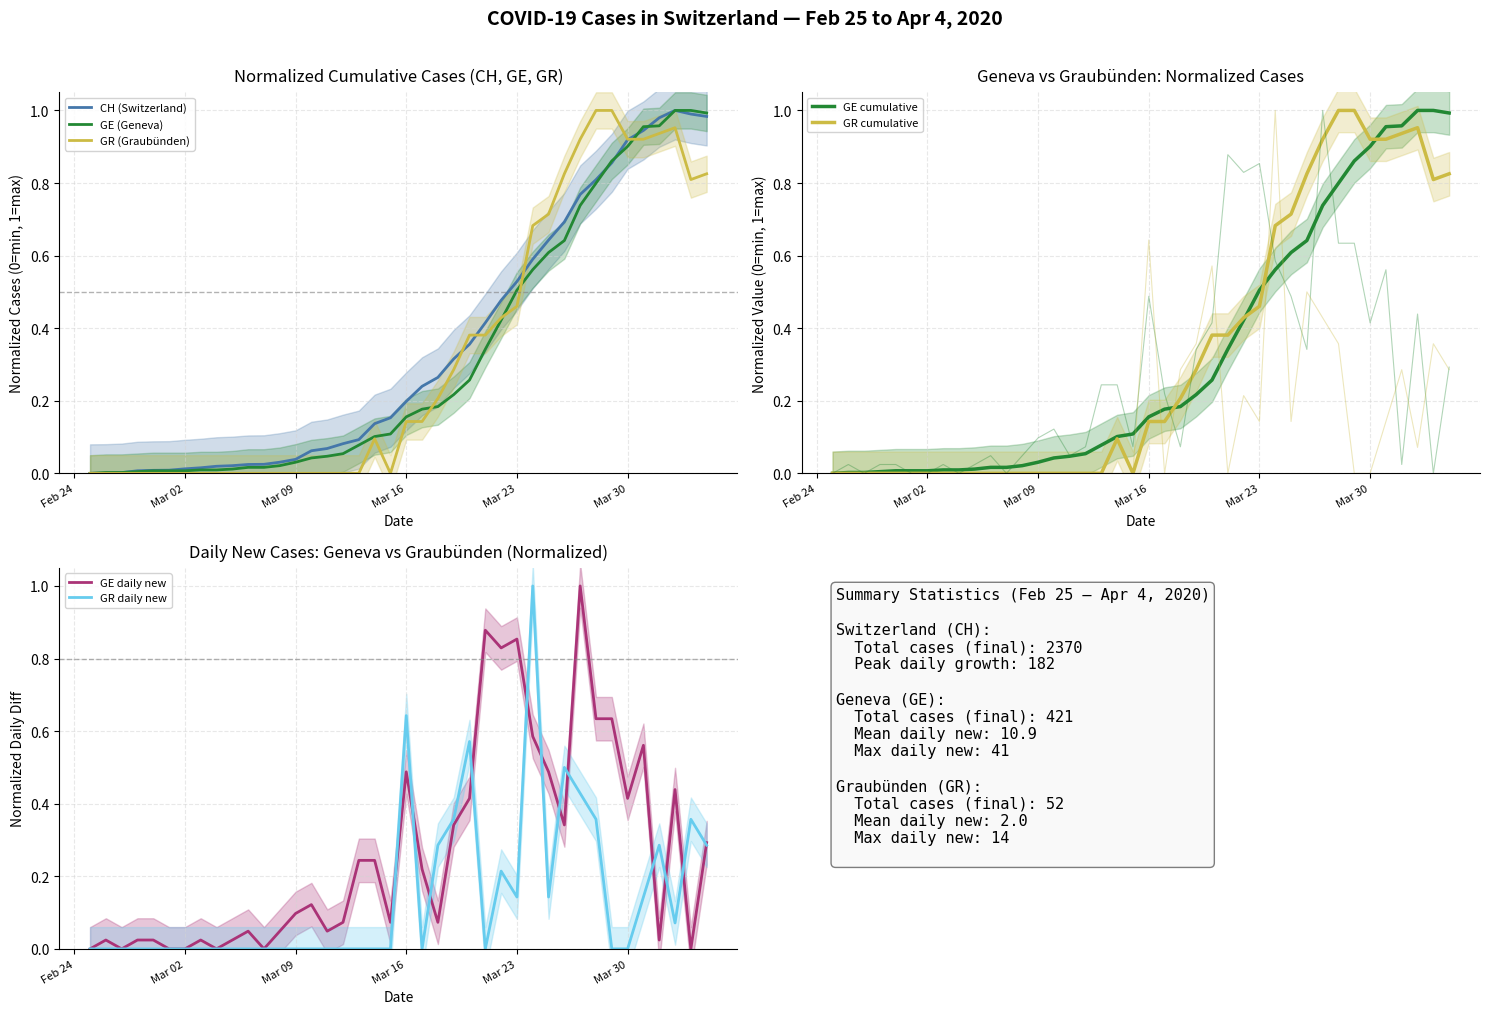

Is it true that GE daily new equals 0.0 at Mar 02?

True